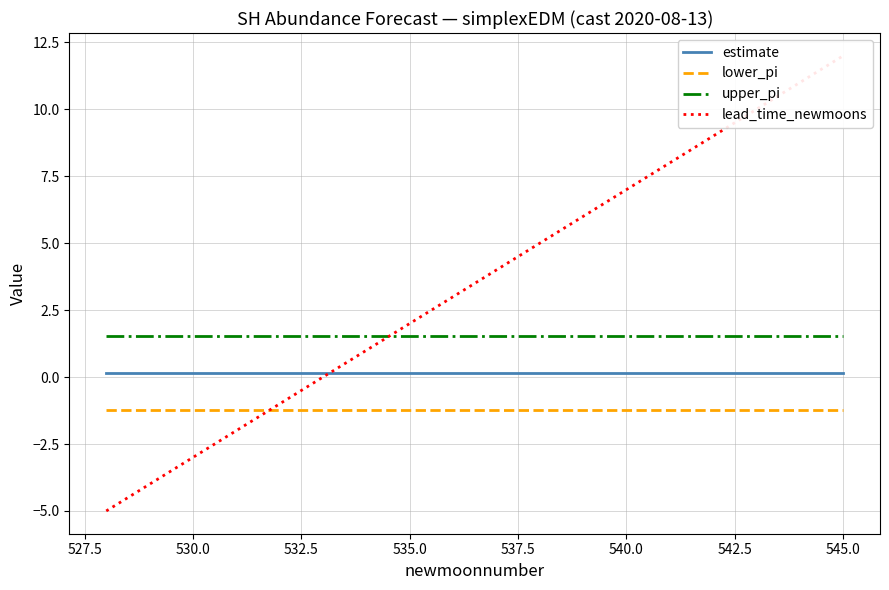

True or false: lower_pi and estimate intersect in this chart.

False